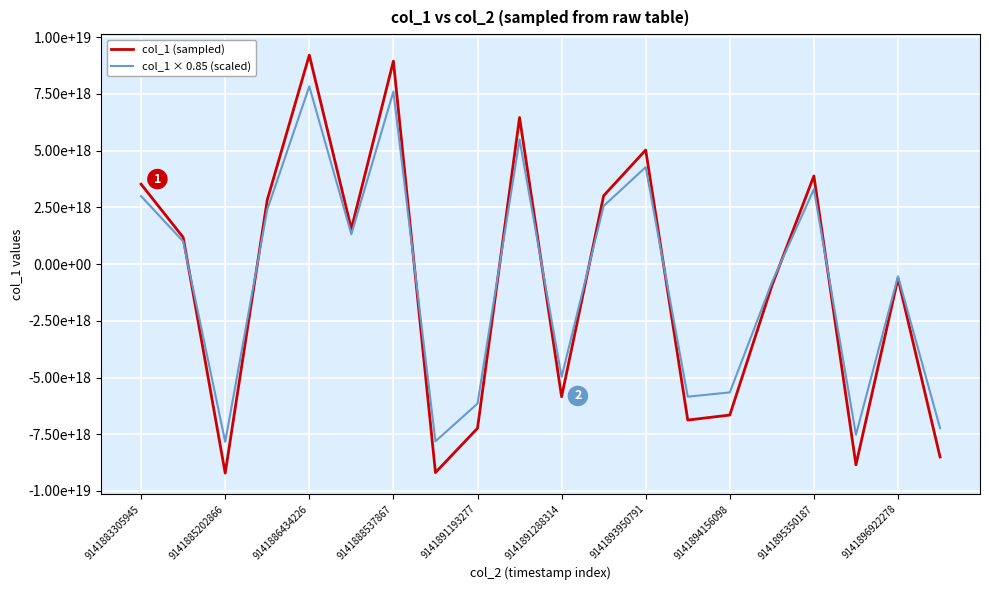

What are all the series names shown in the legend?

col_1 (sampled), col_1 × 0.85 (scaled)